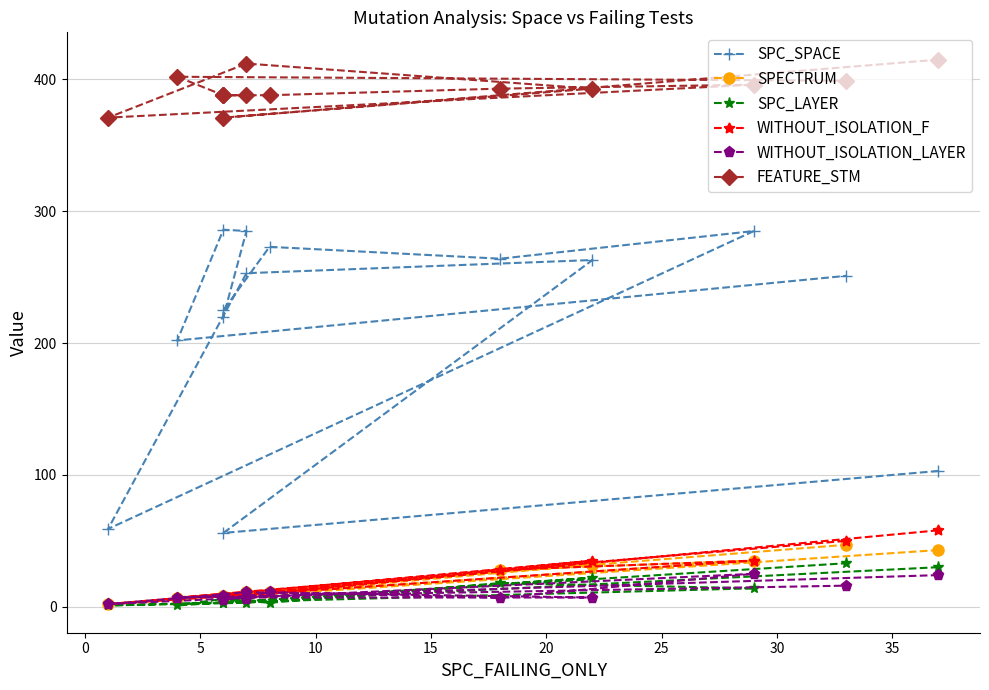

How many lines are shown in the chart?

6